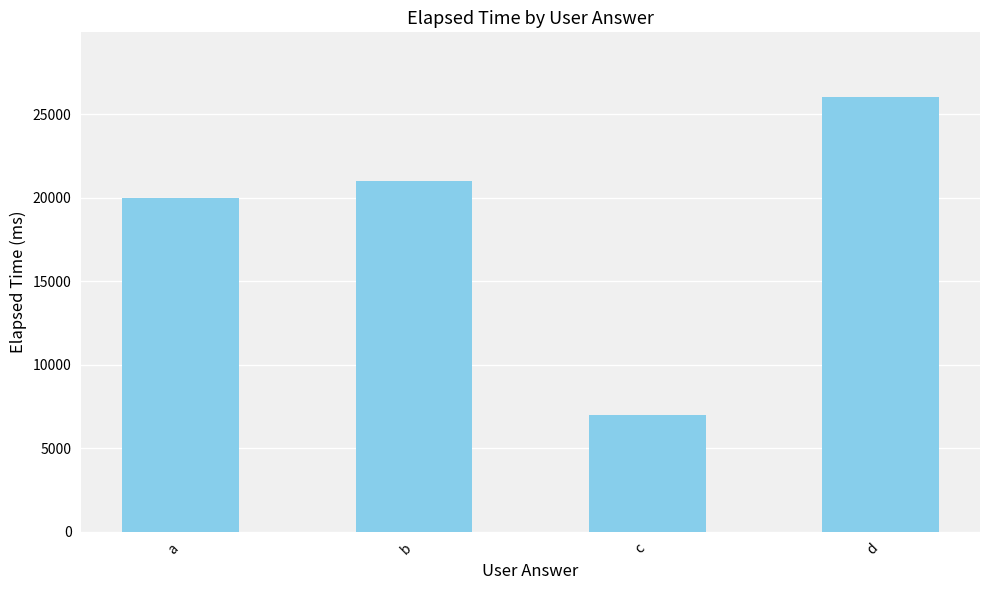

How many data points are less than 21000?

2